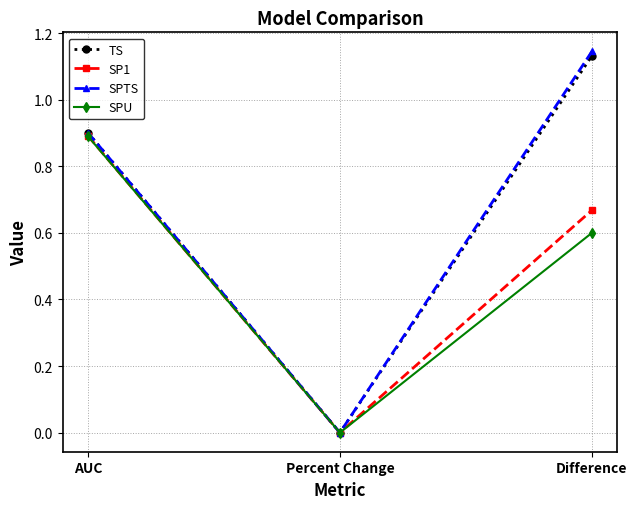

Is it true that SPU equals 0.6 at Difference?

True